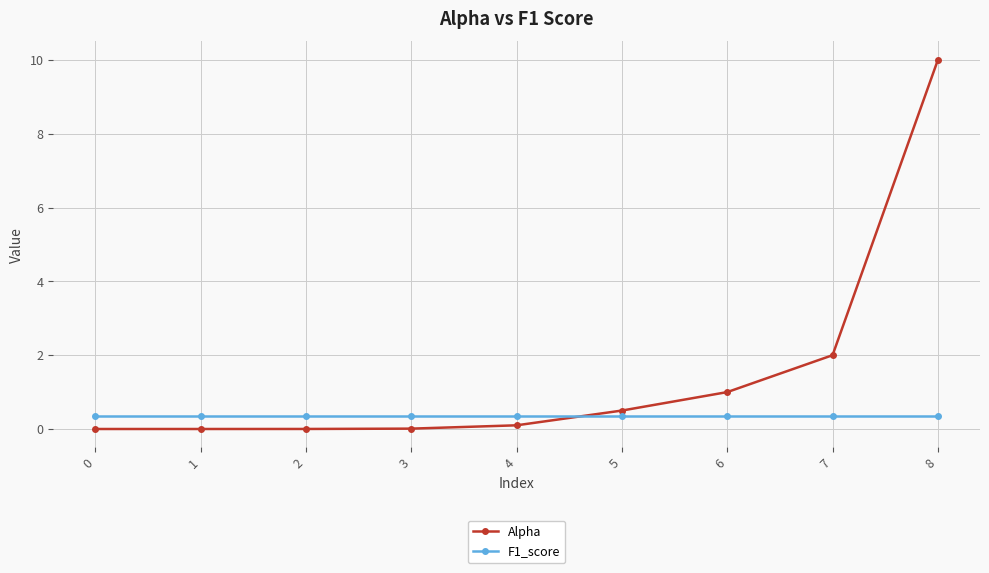

True or false: Alpha has a value of 1.0 at 6.

True